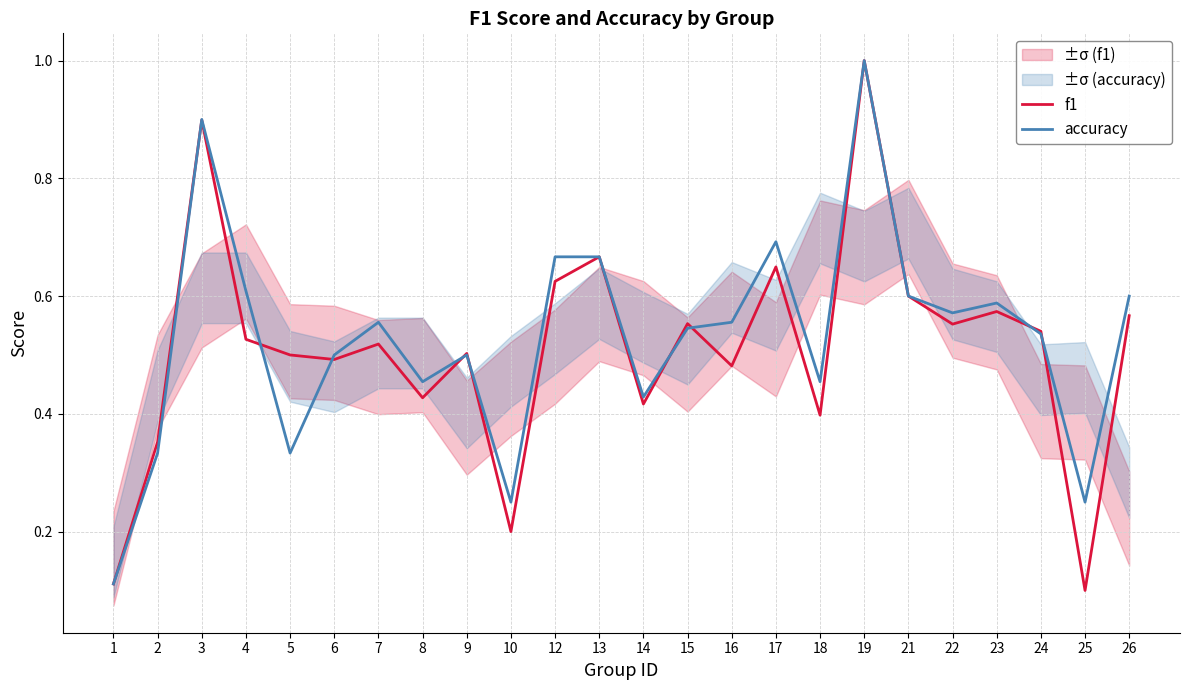

List the series in order of their overall mean, highest first.

accuracy, f1